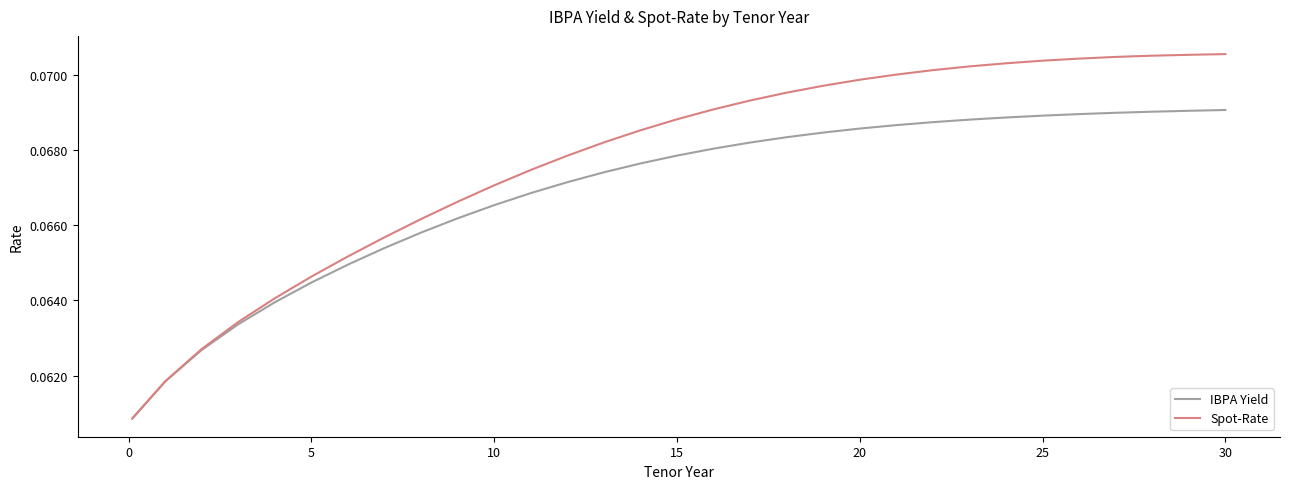

Which series has the widest spread of values?

Spot-Rate